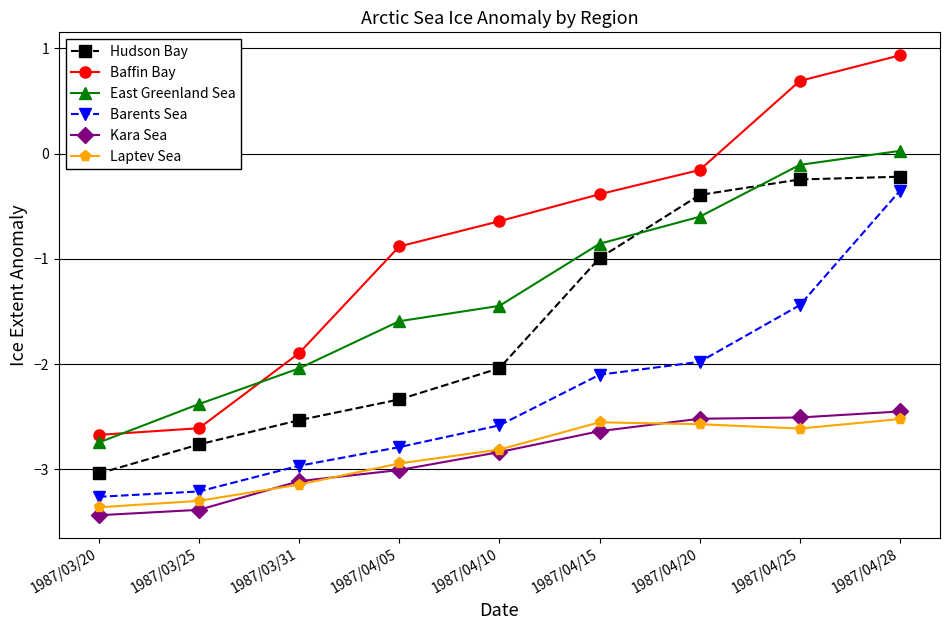

The value of East Greenland Sea at 1987/04/15 is -0.5. True or false?

False